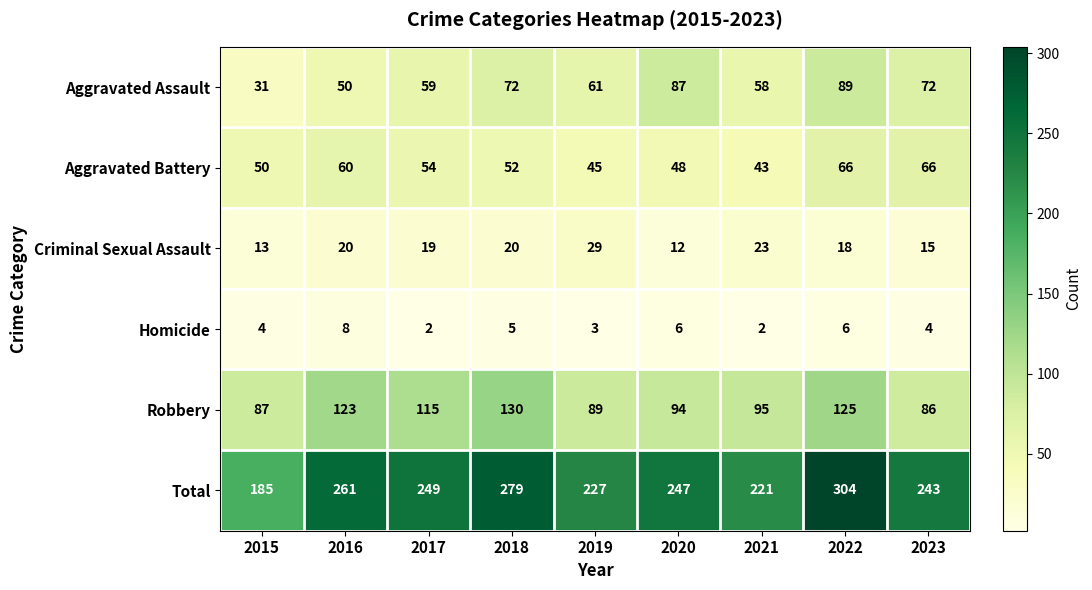

How many series are shown in this chart?

6